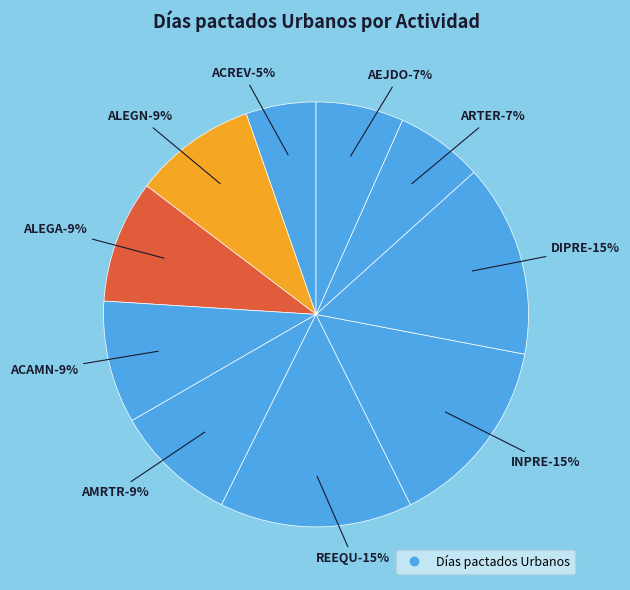

How many slices are in this pie chart?

10